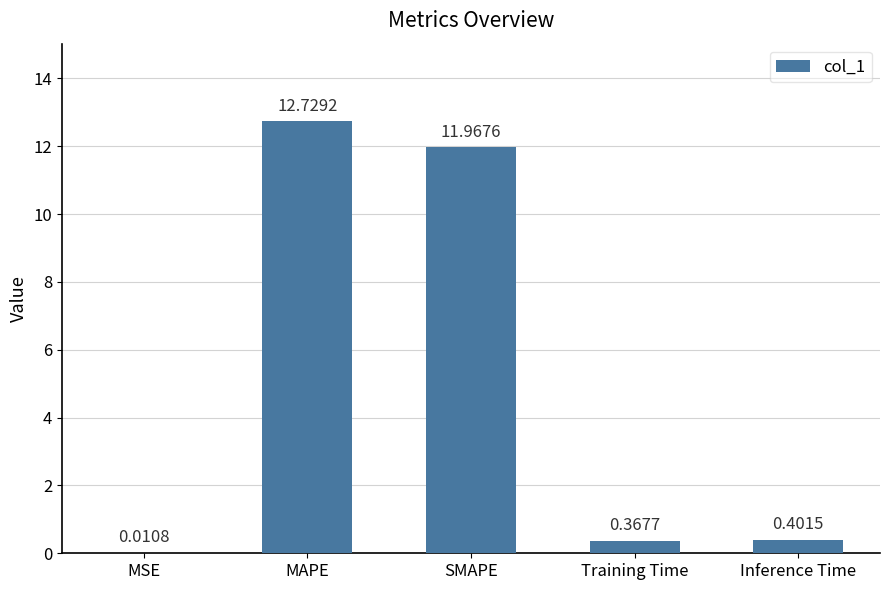

What is the change in value from MAPE to Inference Time?

-12.3